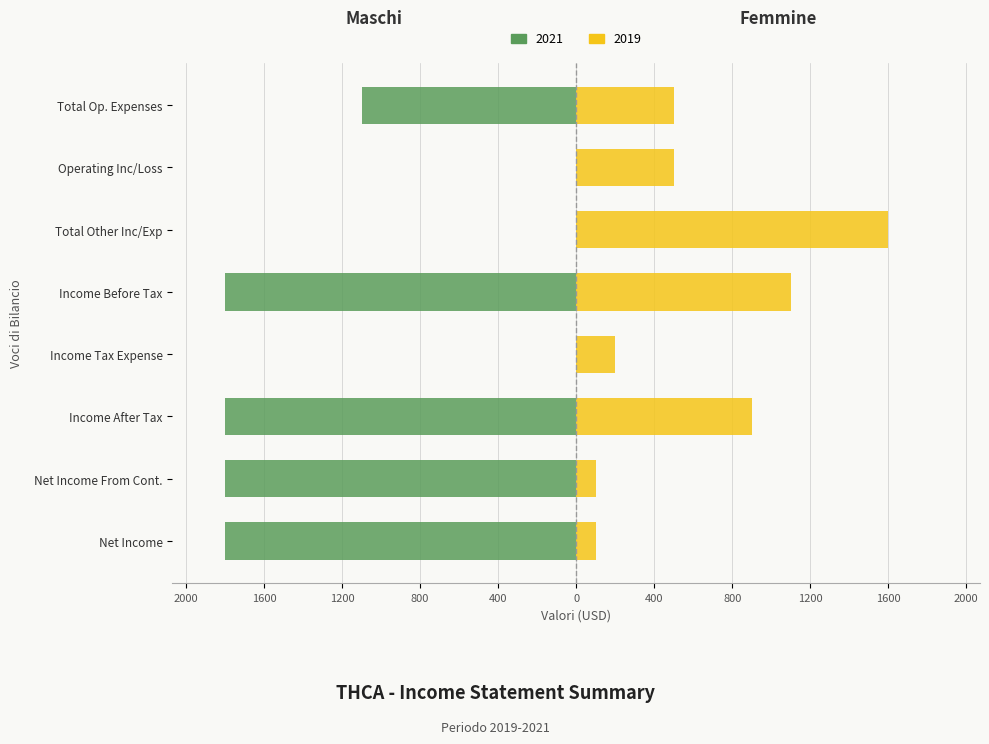

At Net Income From Cont., list the series in order from largest to smallest.

Femmine, Maschi